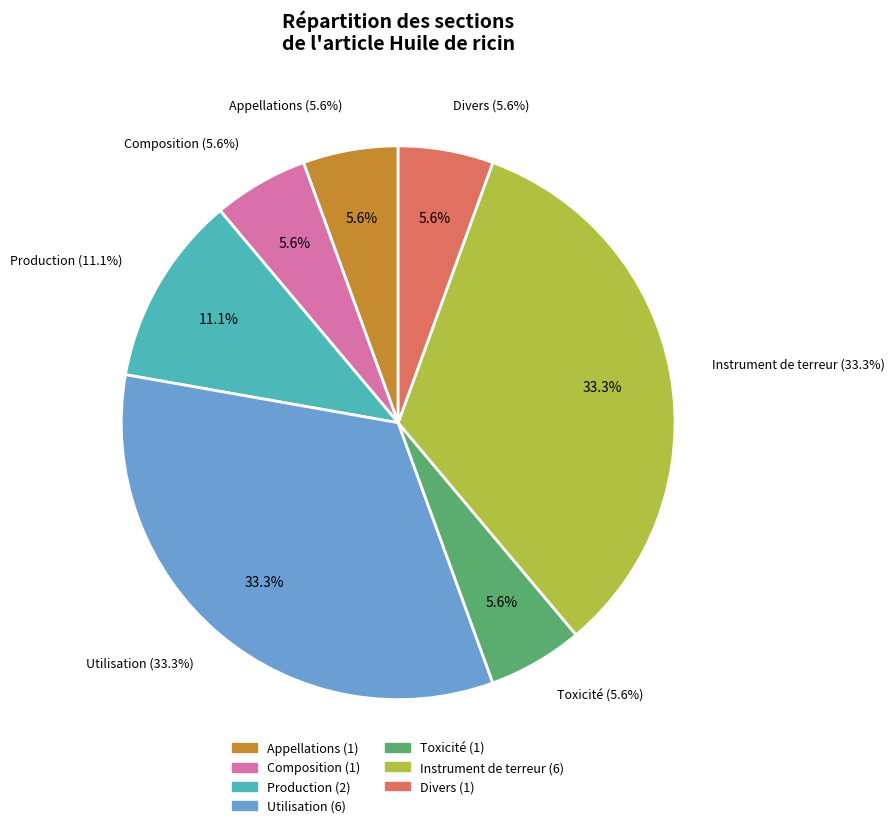

Which slice is the smallest?

Appellations